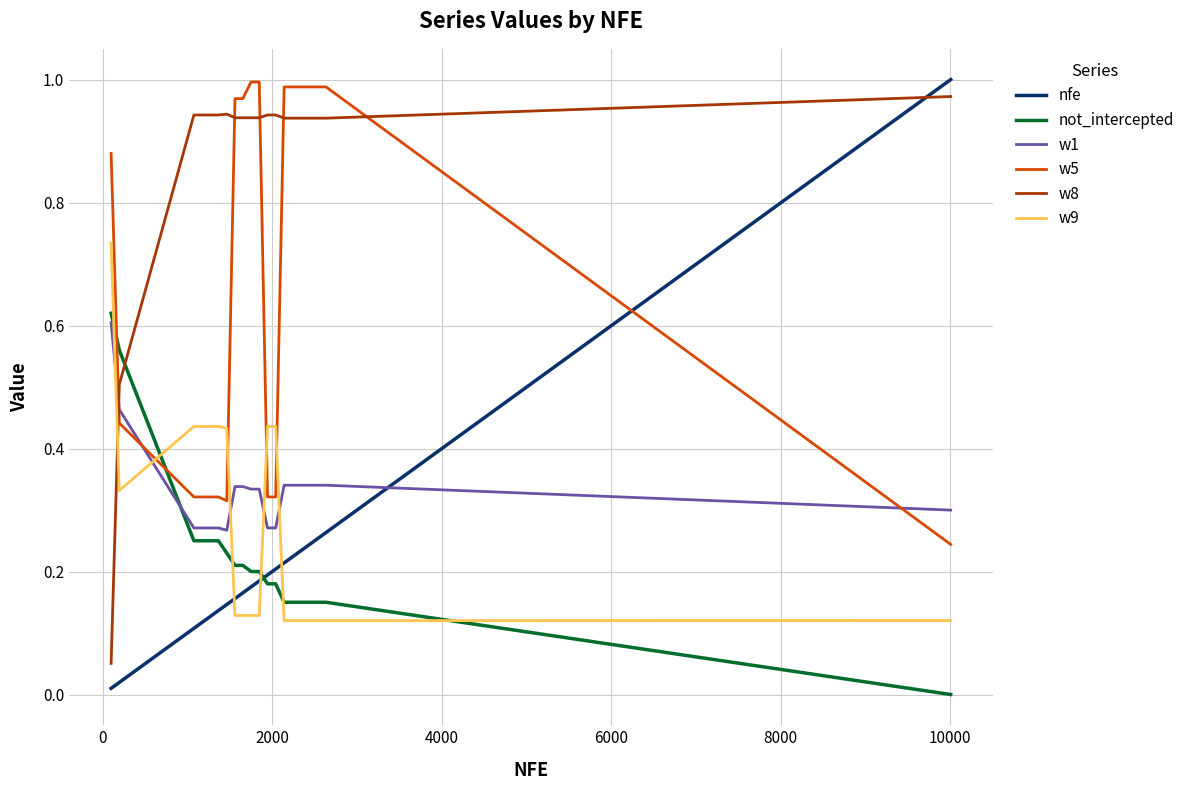

Which series has the widest spread of values?

nfe